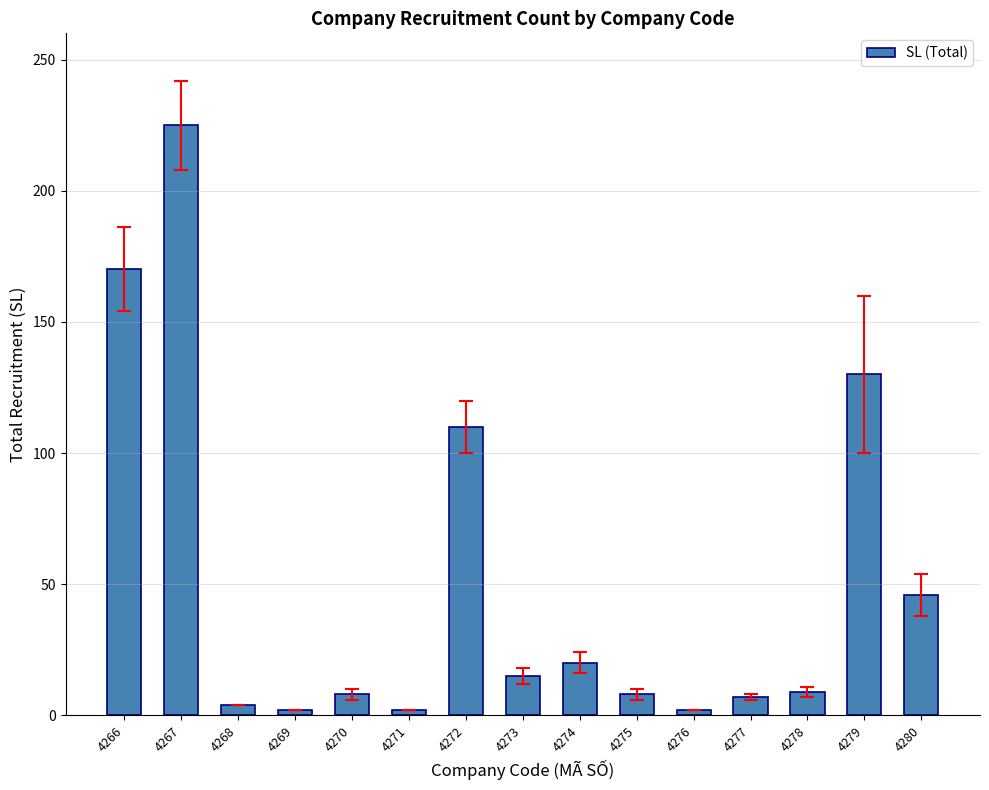

The chart shows a value of 10 at 4274. True or false?

False